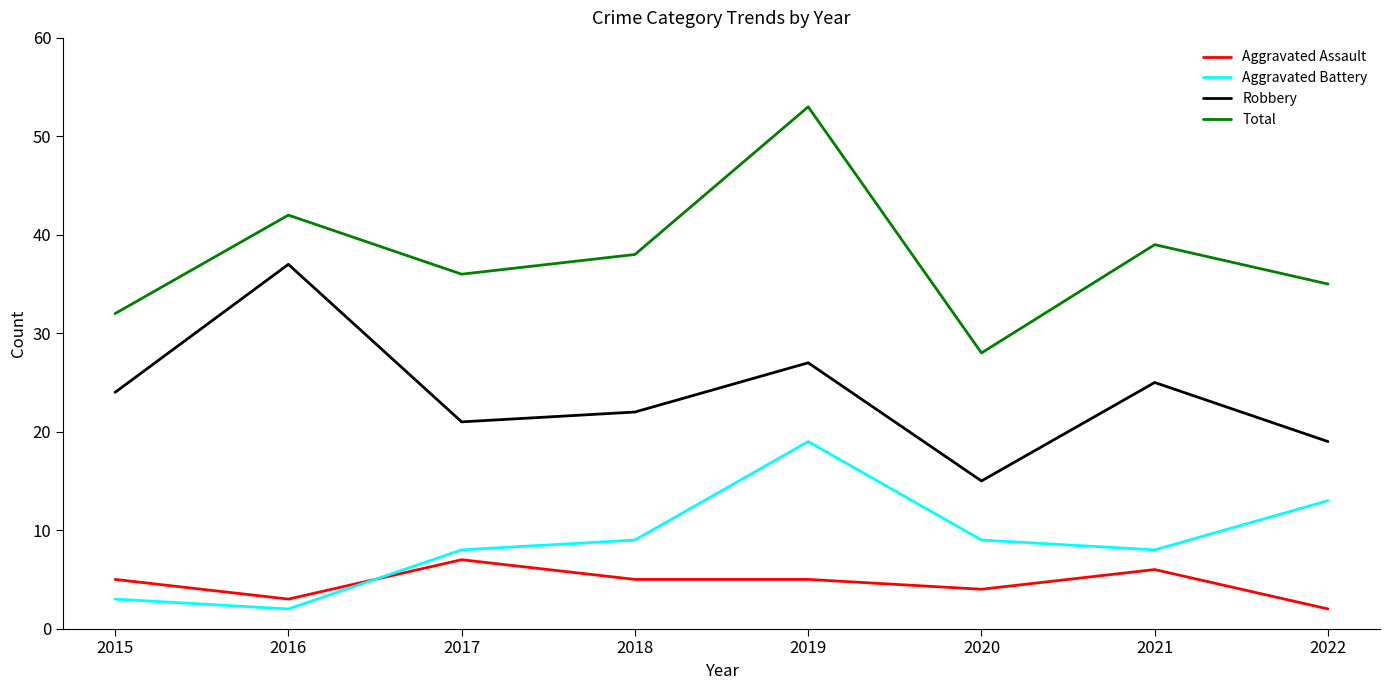

Which series changed the most between 2015 and 2020?

Robbery